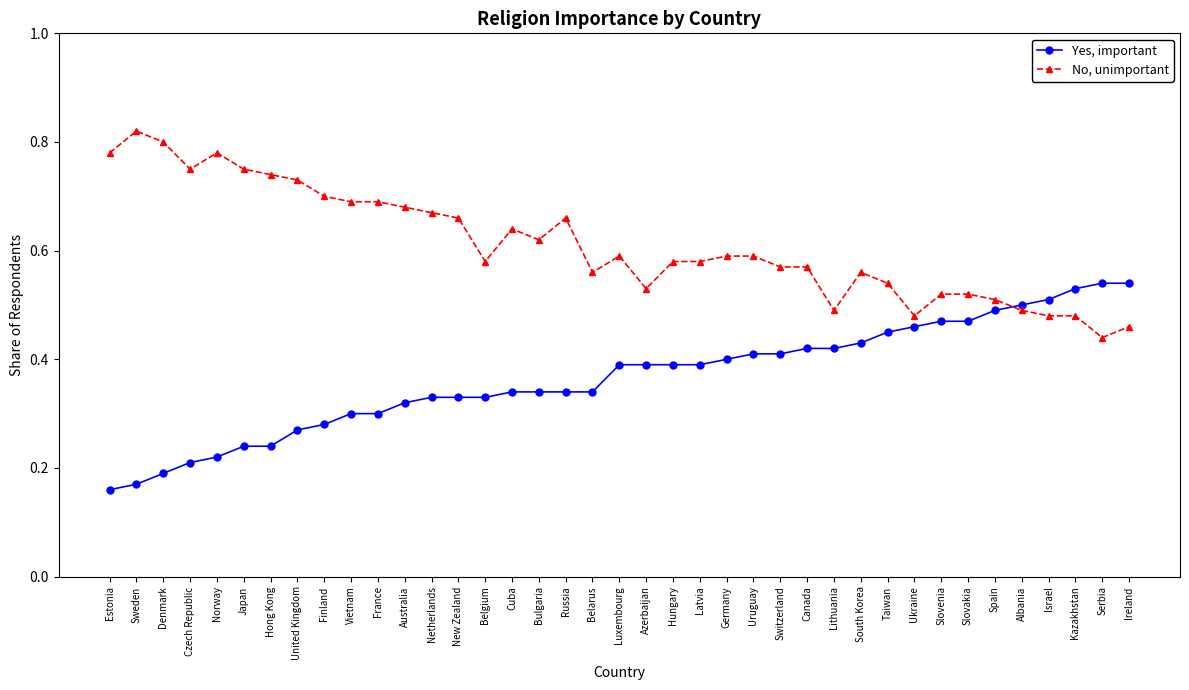

At how many categories does at least one series exceed 0?

39